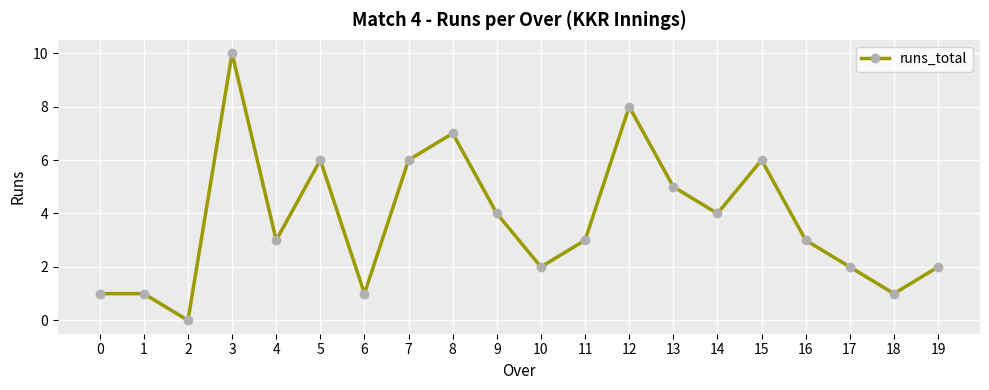

What is the difference between the values at 18 and 15?

5